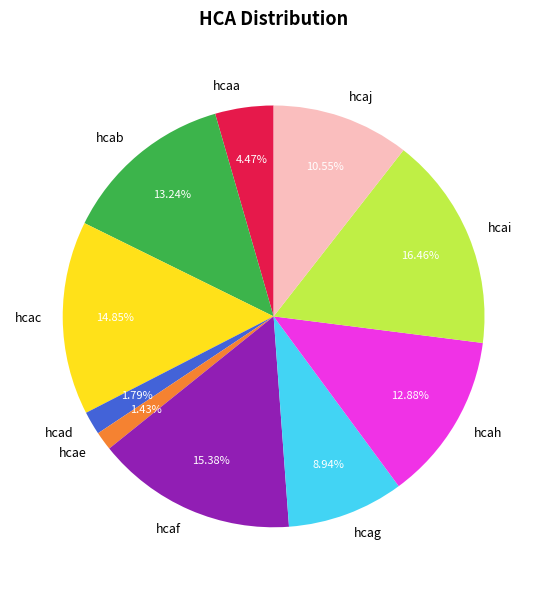

Combined, what portion of the pie is hcab and hcag?

22.2%